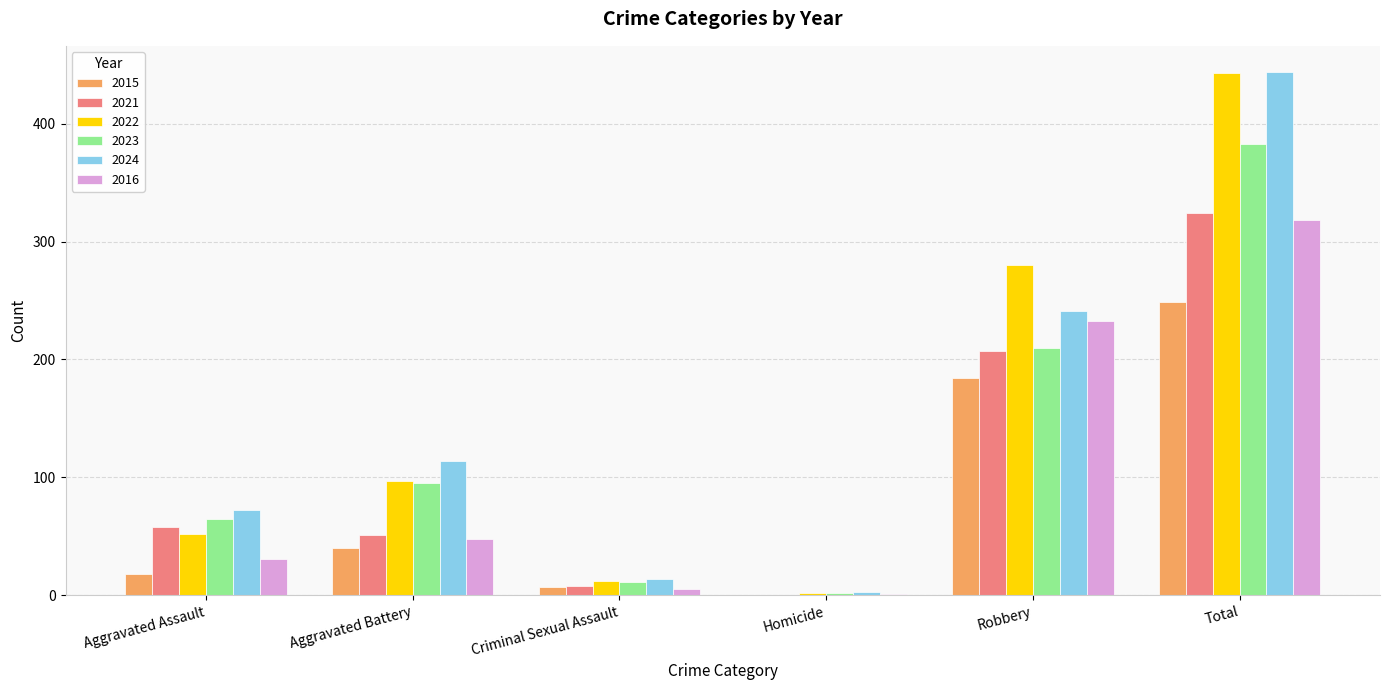

What is the spread (max minus min) of values at Aggravated Battery?

74